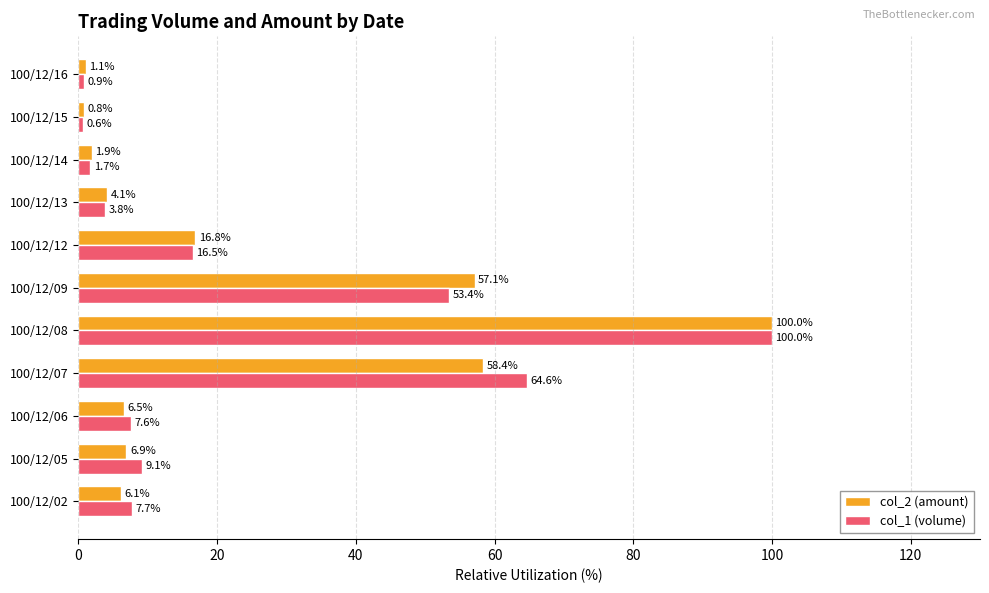

At which category is the sum across all series the highest?

100/12/08